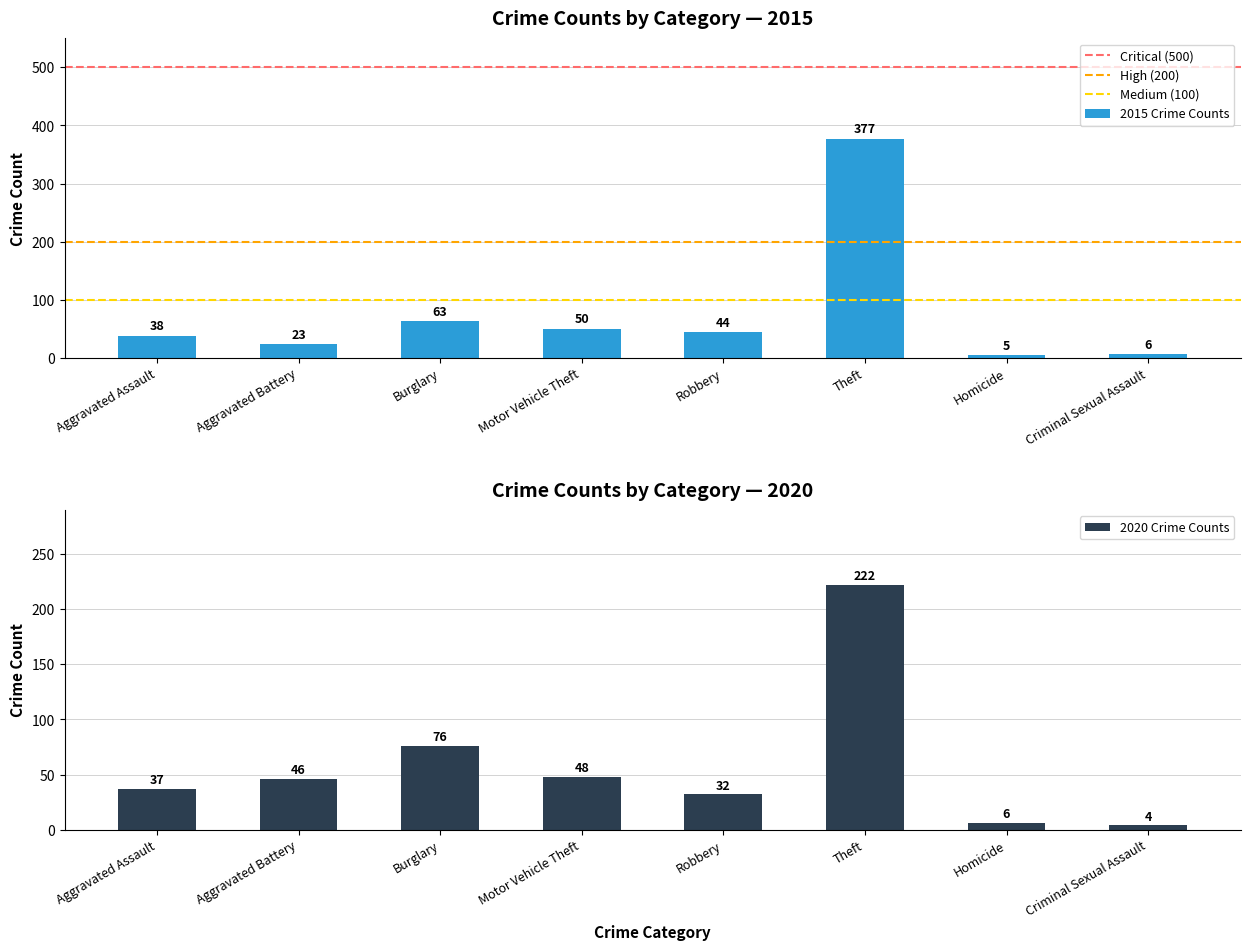

What is the minimum value for 2015 Crime Counts?

5